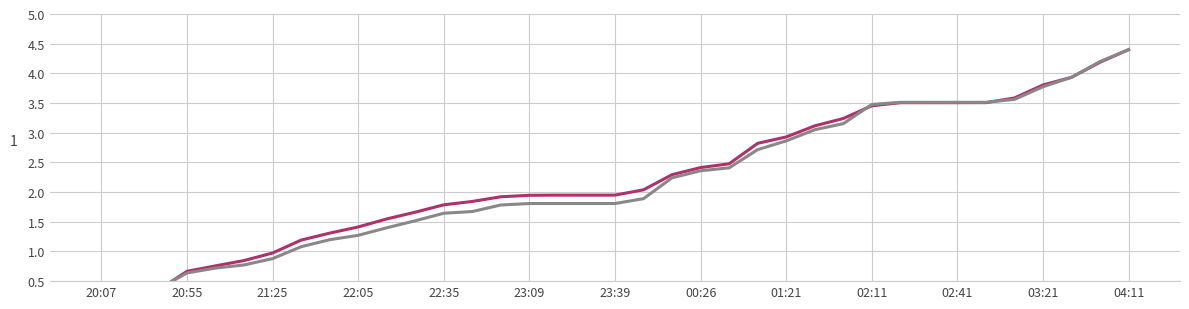

What is the value of the Tổng số lượng PP point at the 24th from the left?

2.7